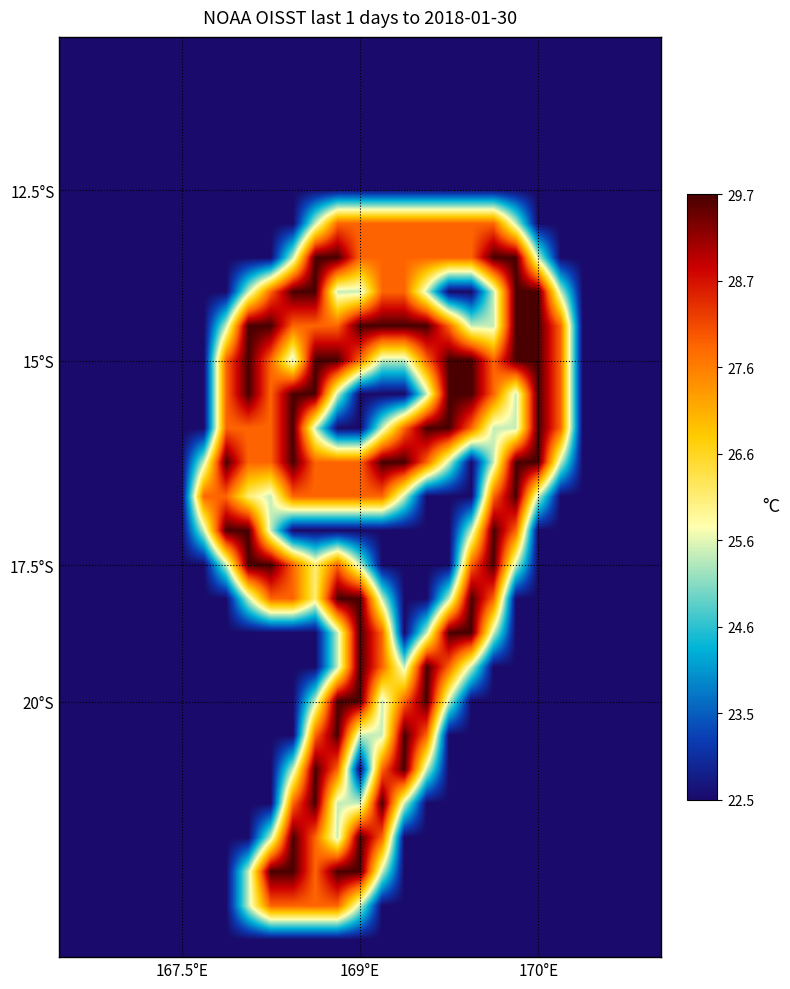

What is the greatest value displayed?

2.0